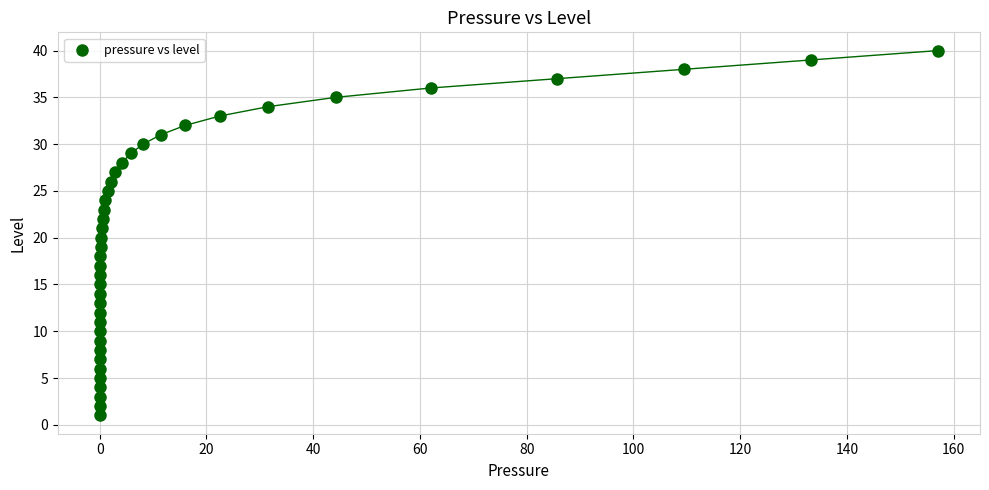

What is the range of Y values (max minus min)?

39